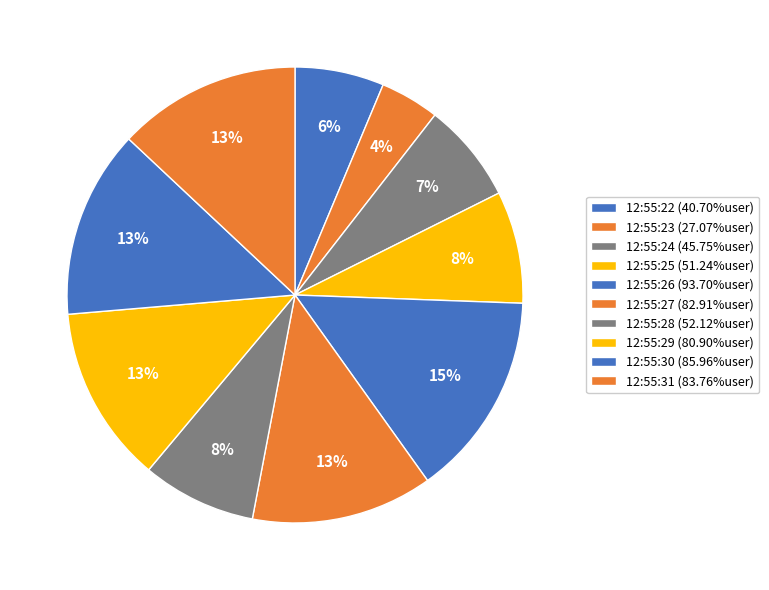

True or false: 12:55:30 accounts for 27% of the total.

False